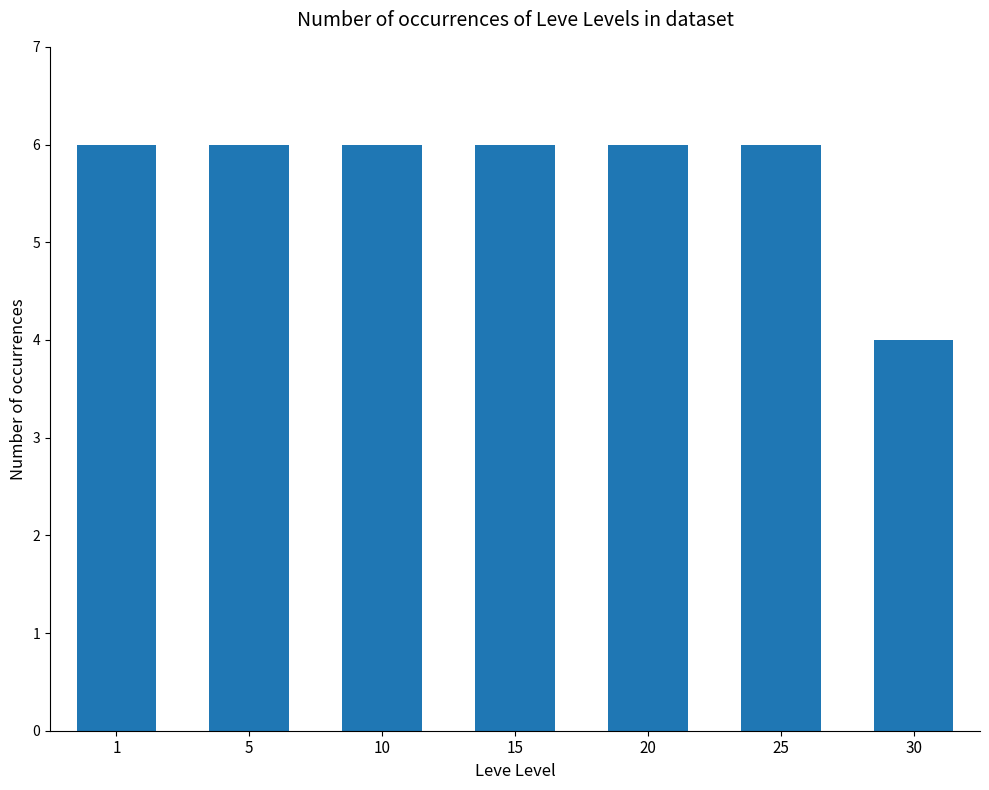

Are the bars horizontal?

No